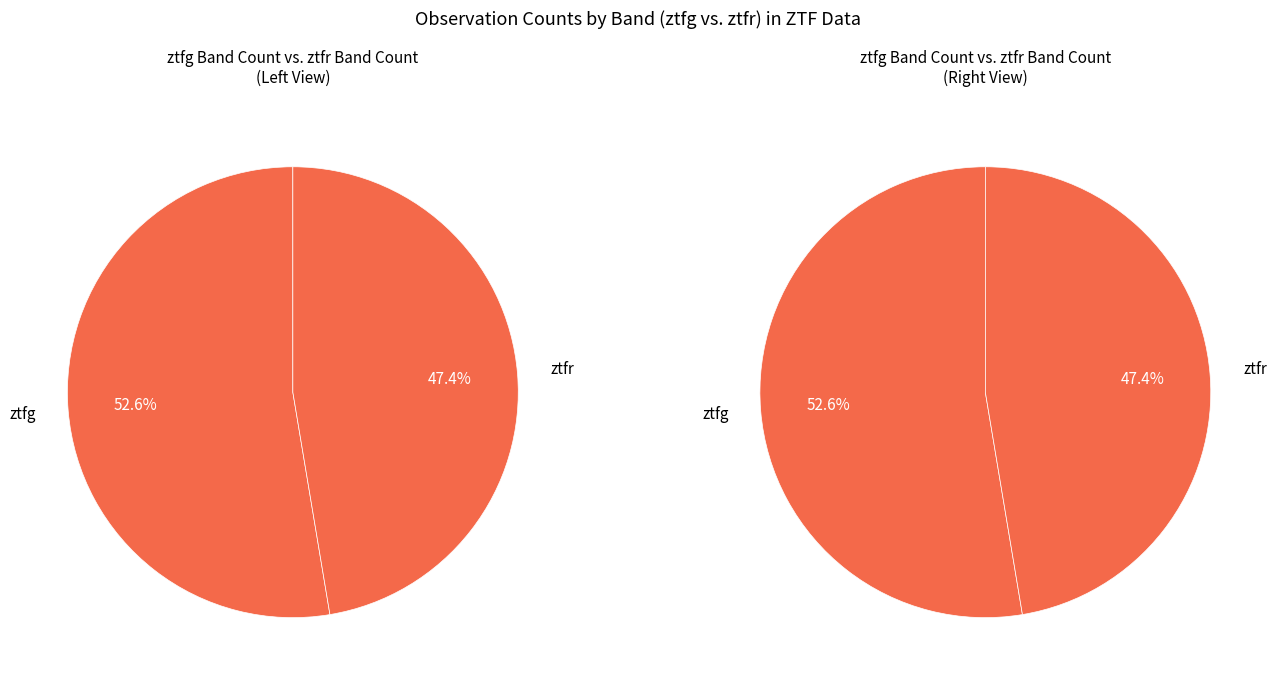

To the nearest percent, what portion does ztfr represent?

47%